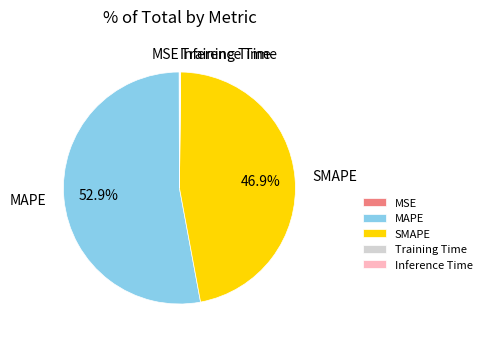

To the nearest percent, what is the average slice percentage?

20%